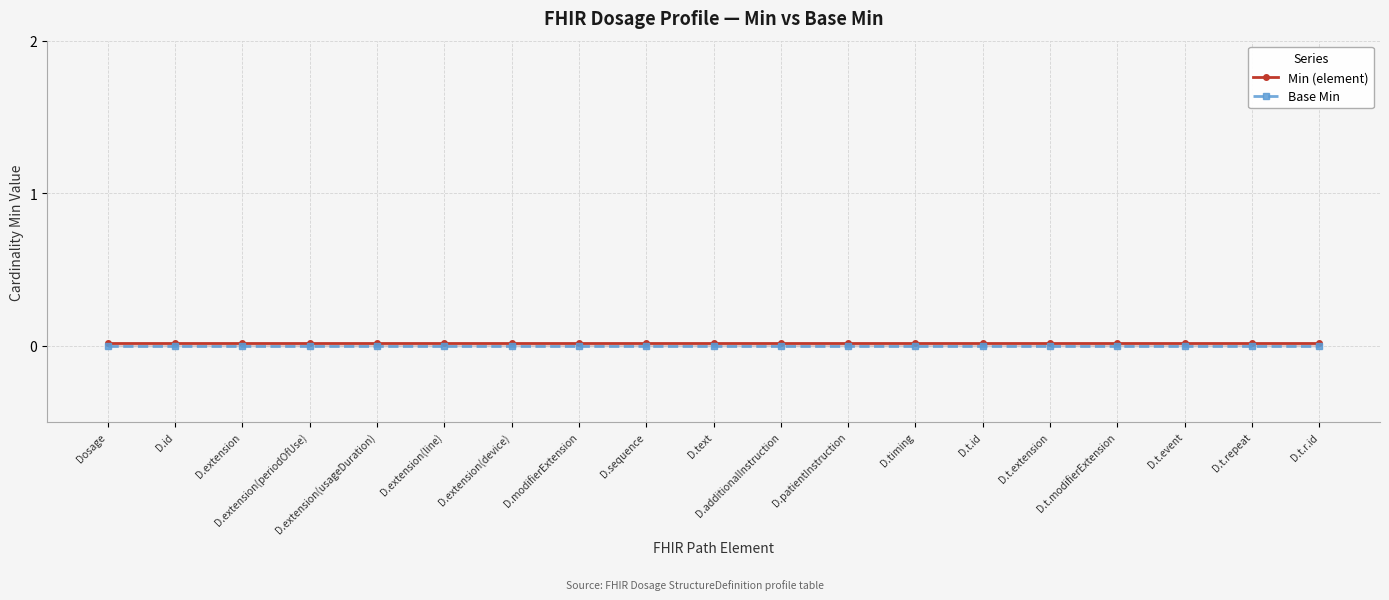

True or false: Base Min has more than 1 points higher than both neighbors.

False